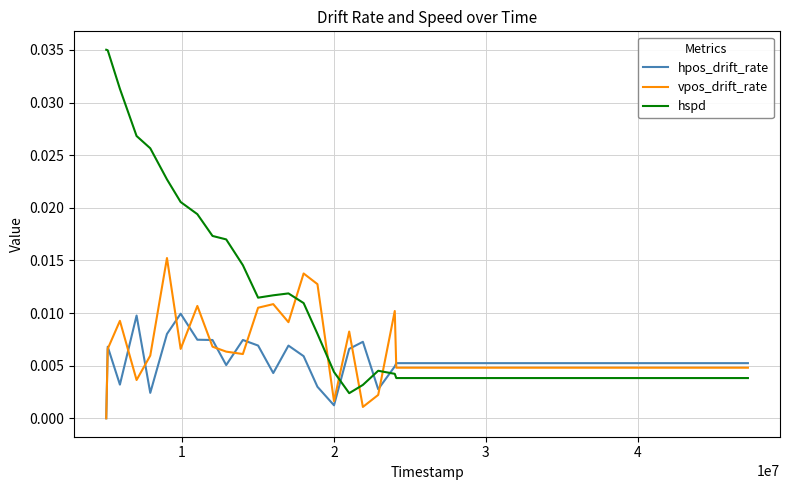

Rank the series by their average value, from highest to lowest.

hspd, vpos_drift_rate, hpos_drift_rate